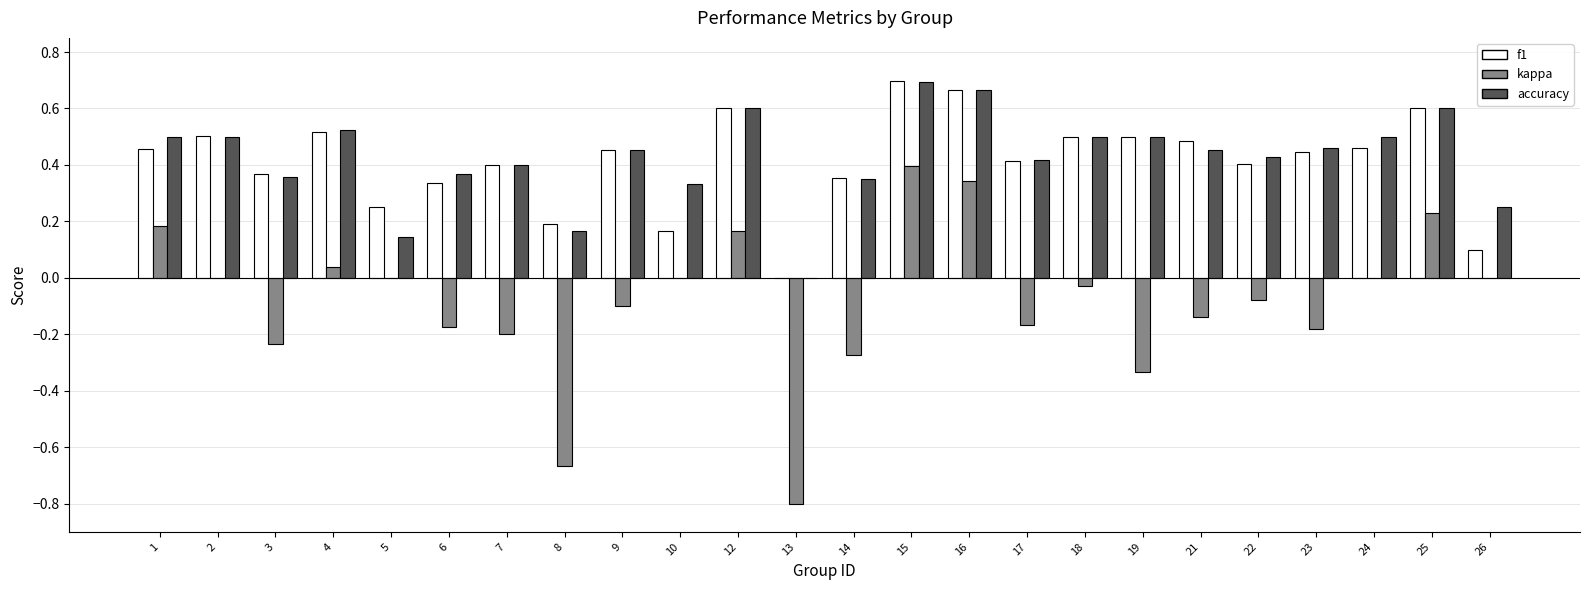

What is the sum of the kappa values at 13 and 26?

-0.8